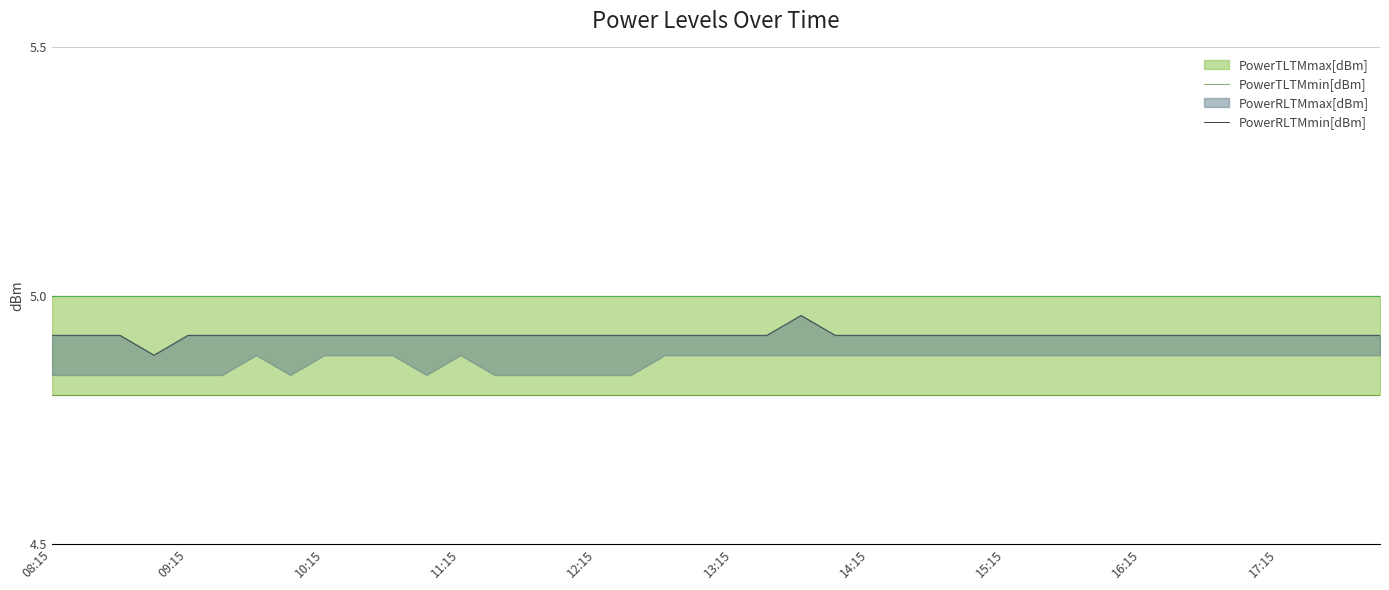

True or false: PowerTLTMmin[dBm] has a value of 1.9 at 12:15.

False